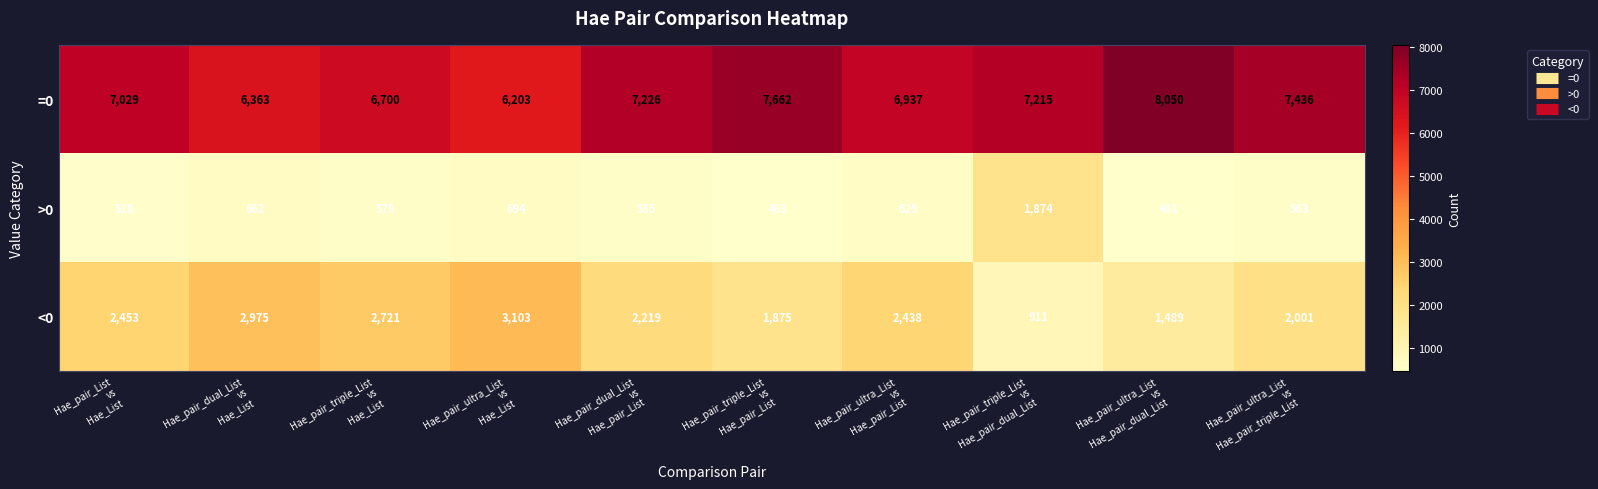

Which series has the largest total across all categories?

=0